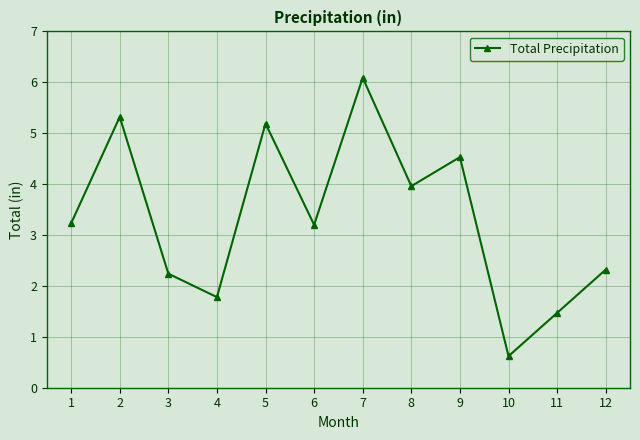

Which has a higher value, 10 or 3?

3